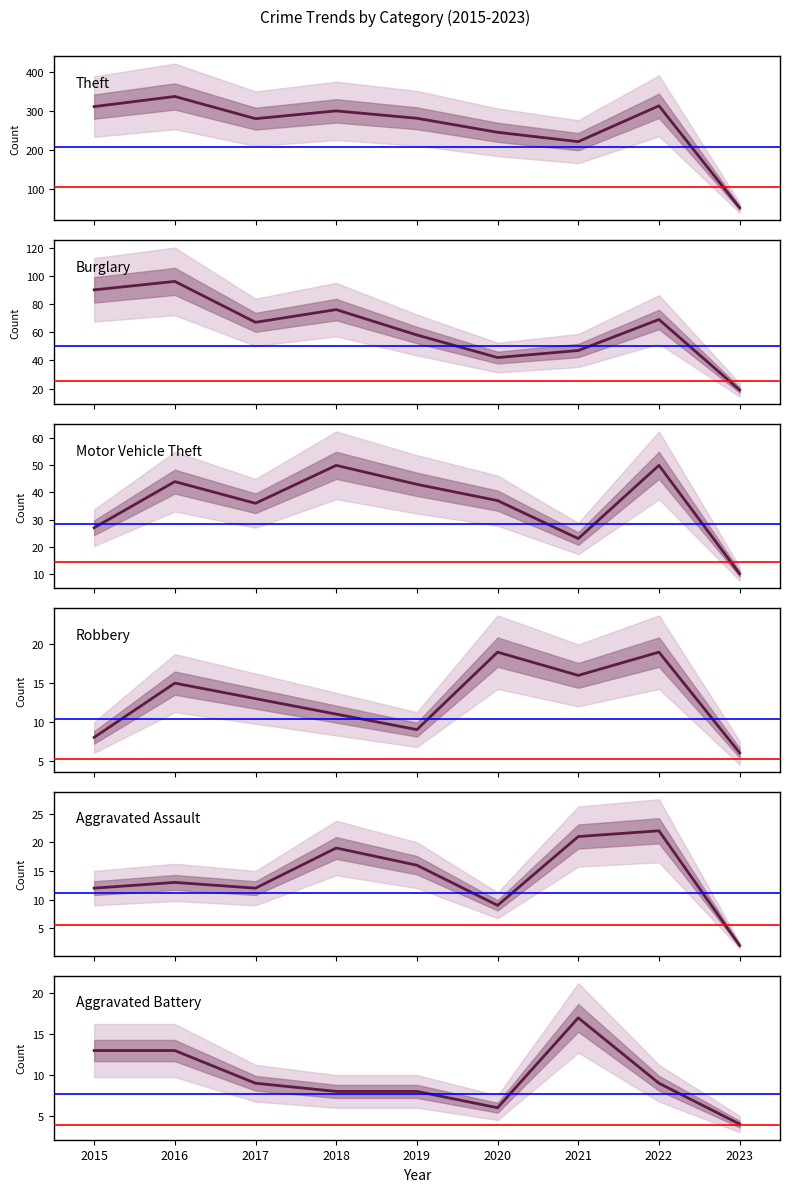

Which category has the lowest value across all series?

2023